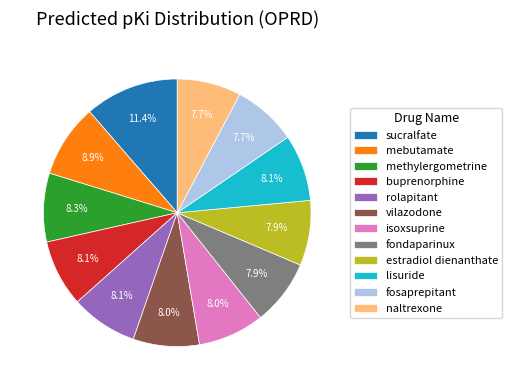

The lisuride slice represents 1% of the pie. True or false?

False